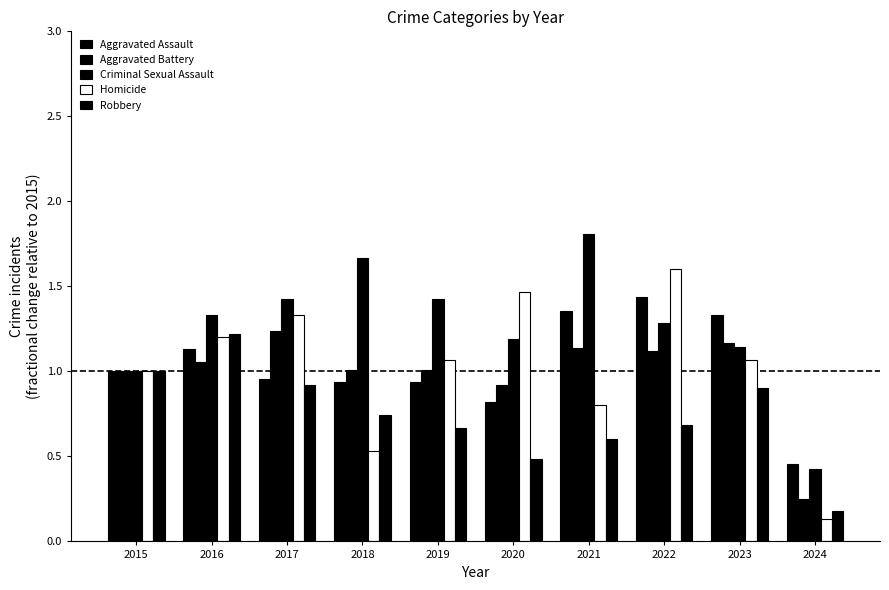

Rank the categories by Criminal Sexual Assault value from lowest to highest.

2024, 2015, 2023, 2020, 2022, 2016, 2017, 2019, 2018, 2021